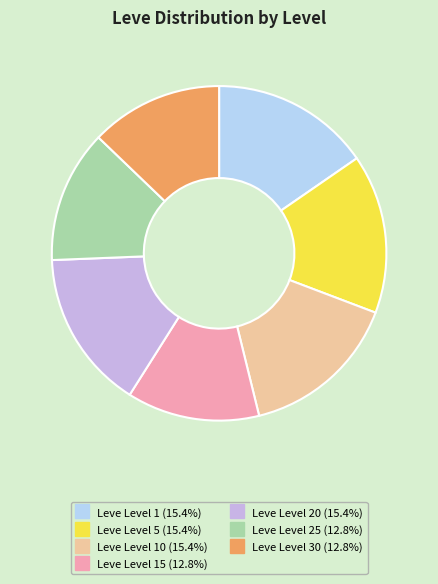

Is there a majority slice in this chart?

No